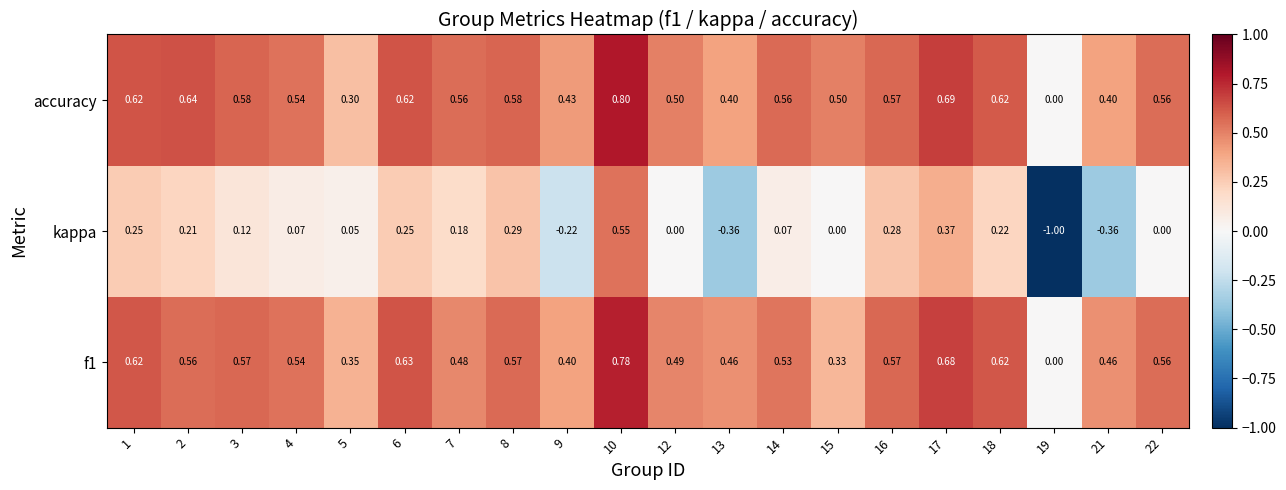

What is the maximum value shown in the chart?

0.8